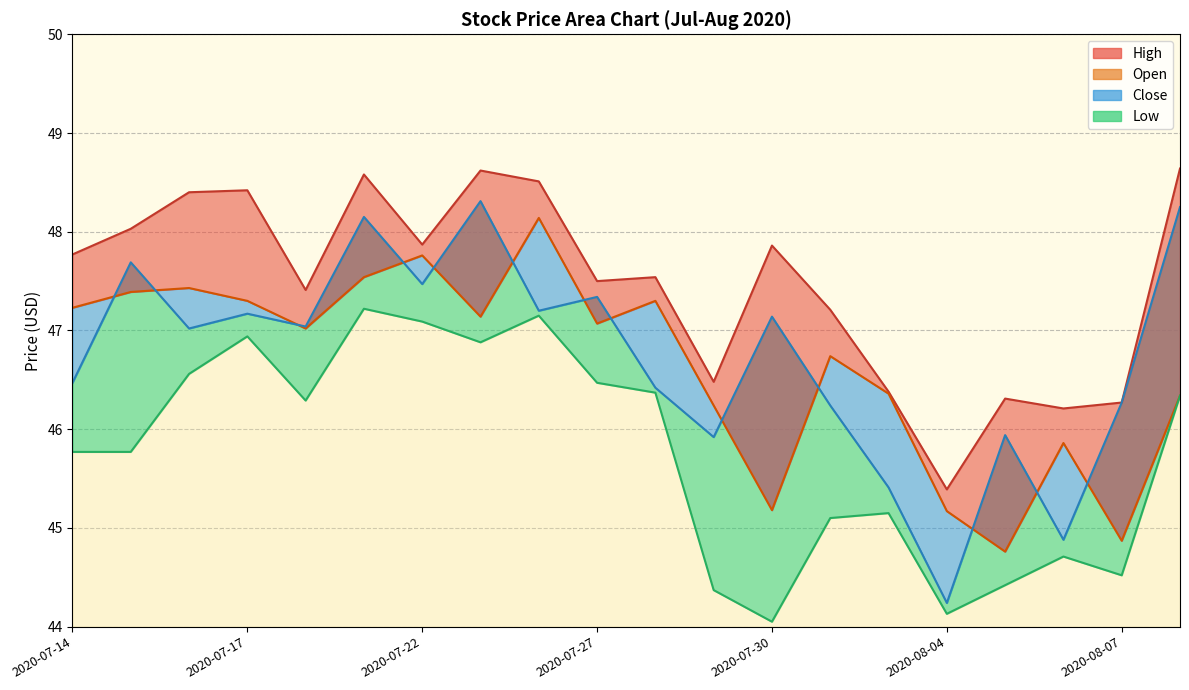

What is the spread (max minus min) of values at 19?

2.3